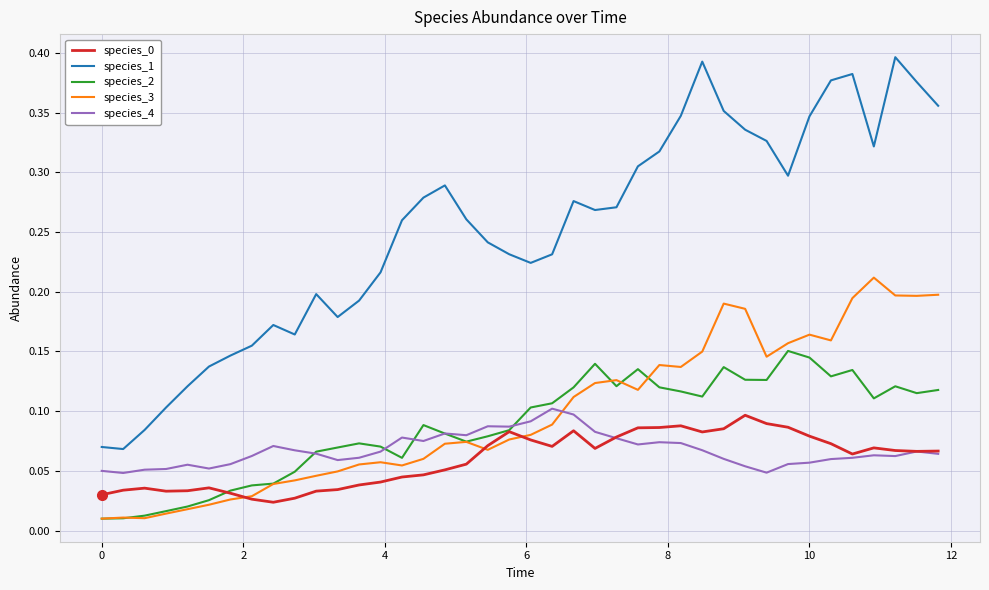

Which series has the widest spread of values?

species_1